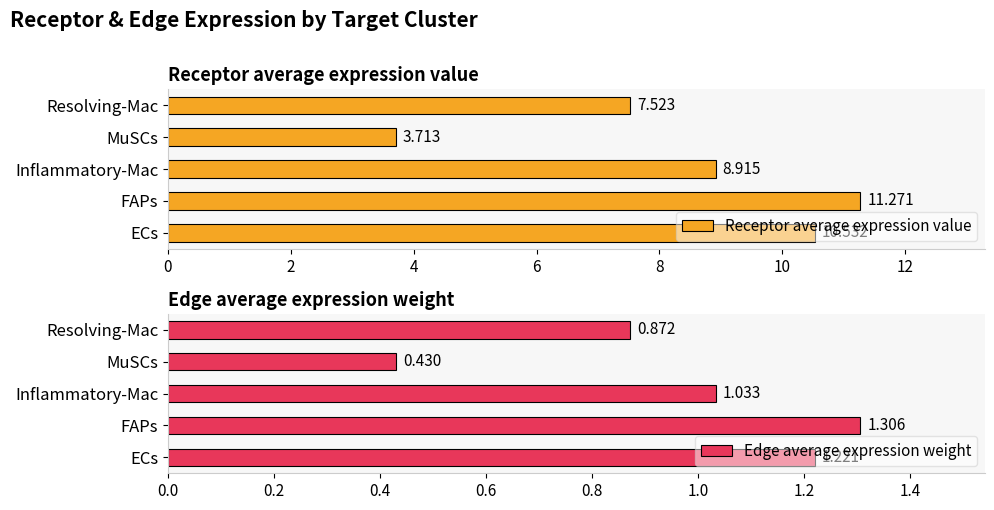

How many series are shown in this chart?

2